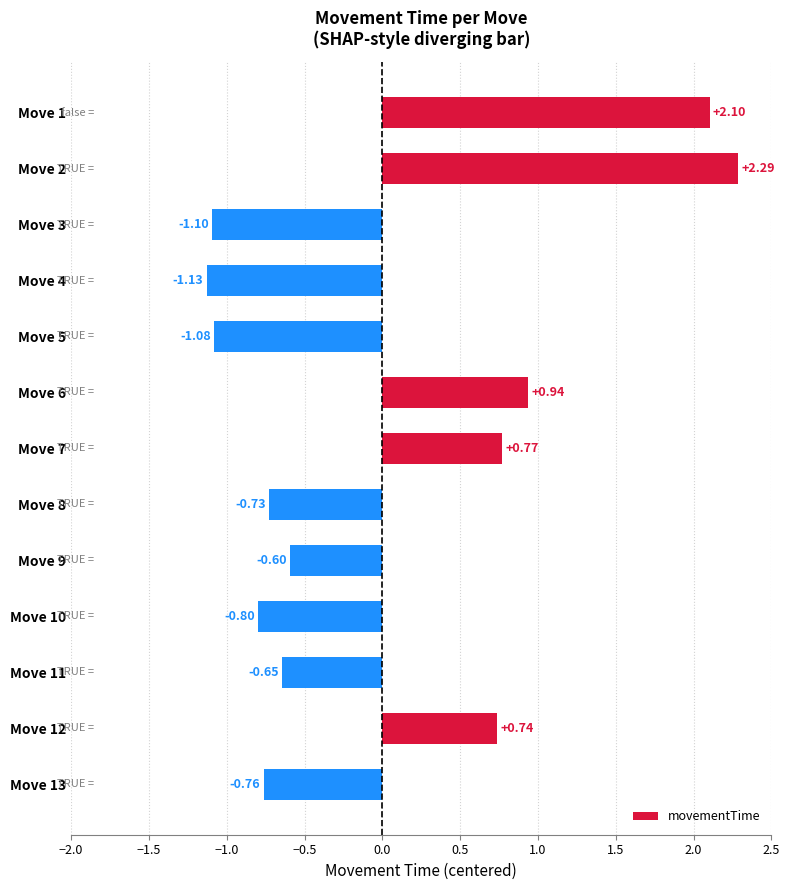

How many values are above zero?

5